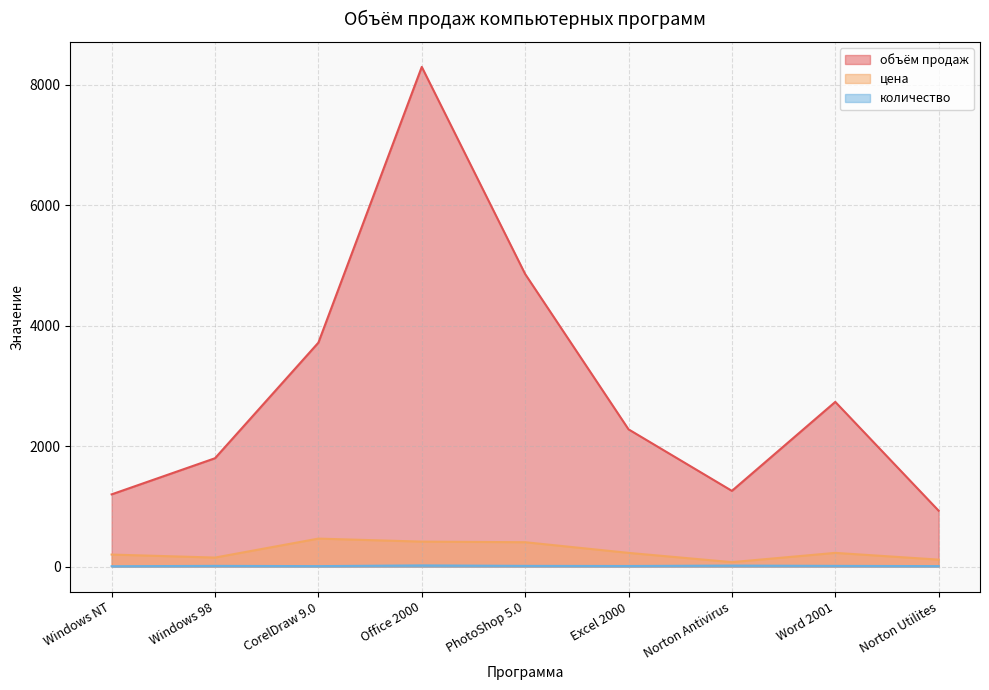

Is the value of объём продаж at Excel 2000 greater than the value of цена at Excel 2000?

Yes